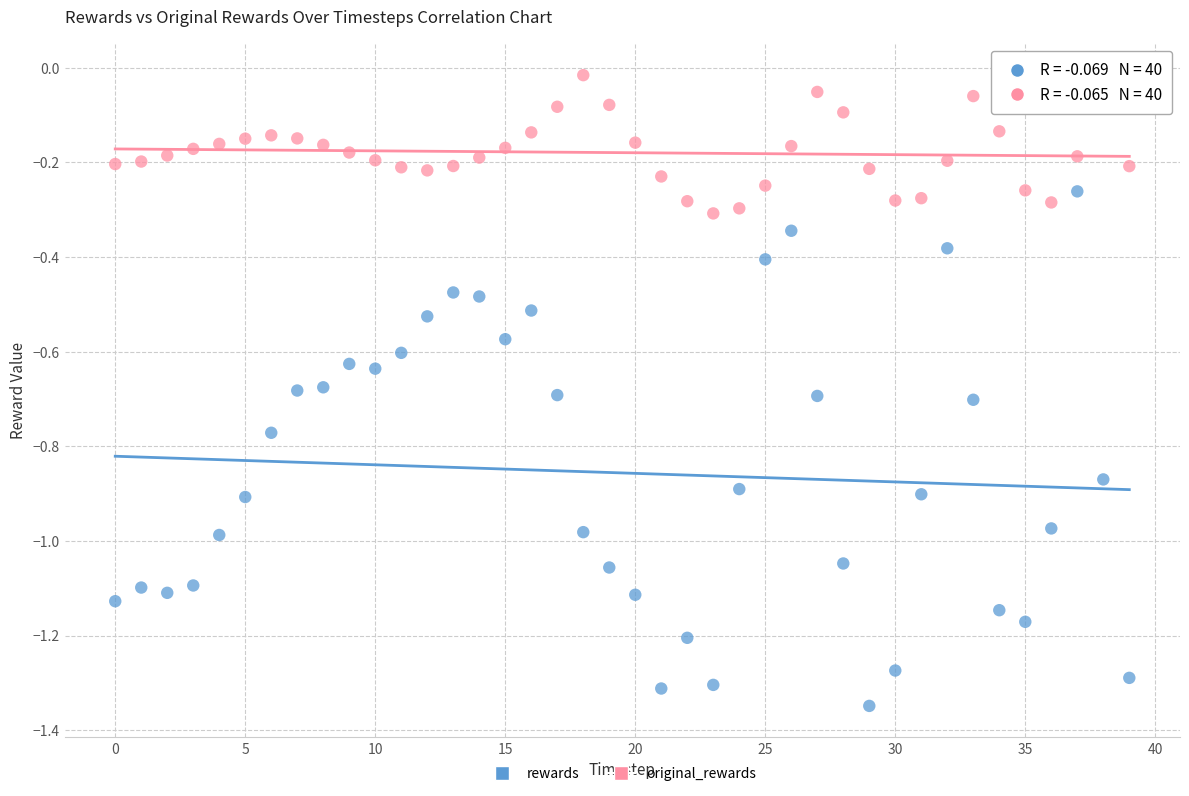

Which series contains the lowest Y value?

rewards